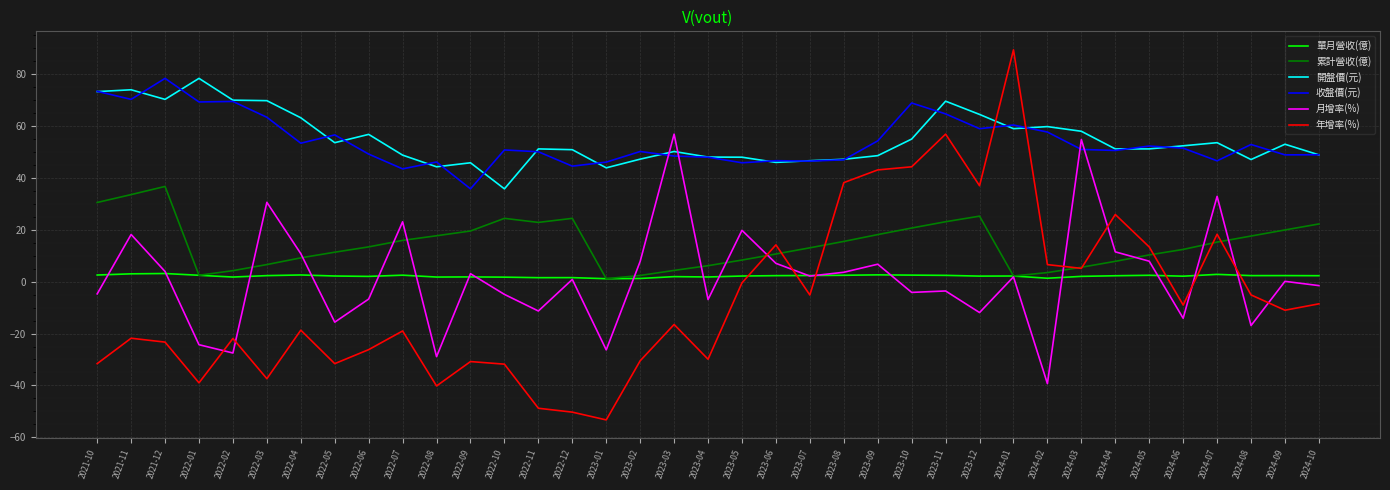

In 月增率(%), how many points are lower than both neighbors (excluding endpoints)?

12